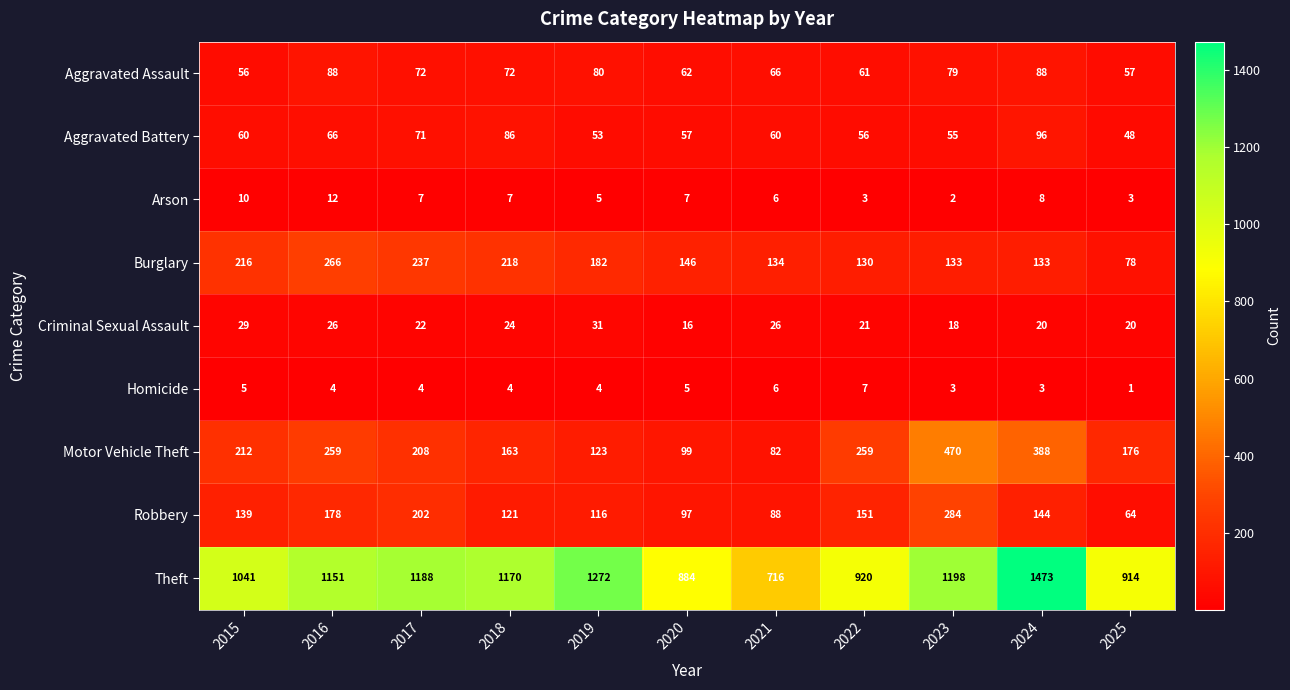

Count the number of categories in the chart.

11